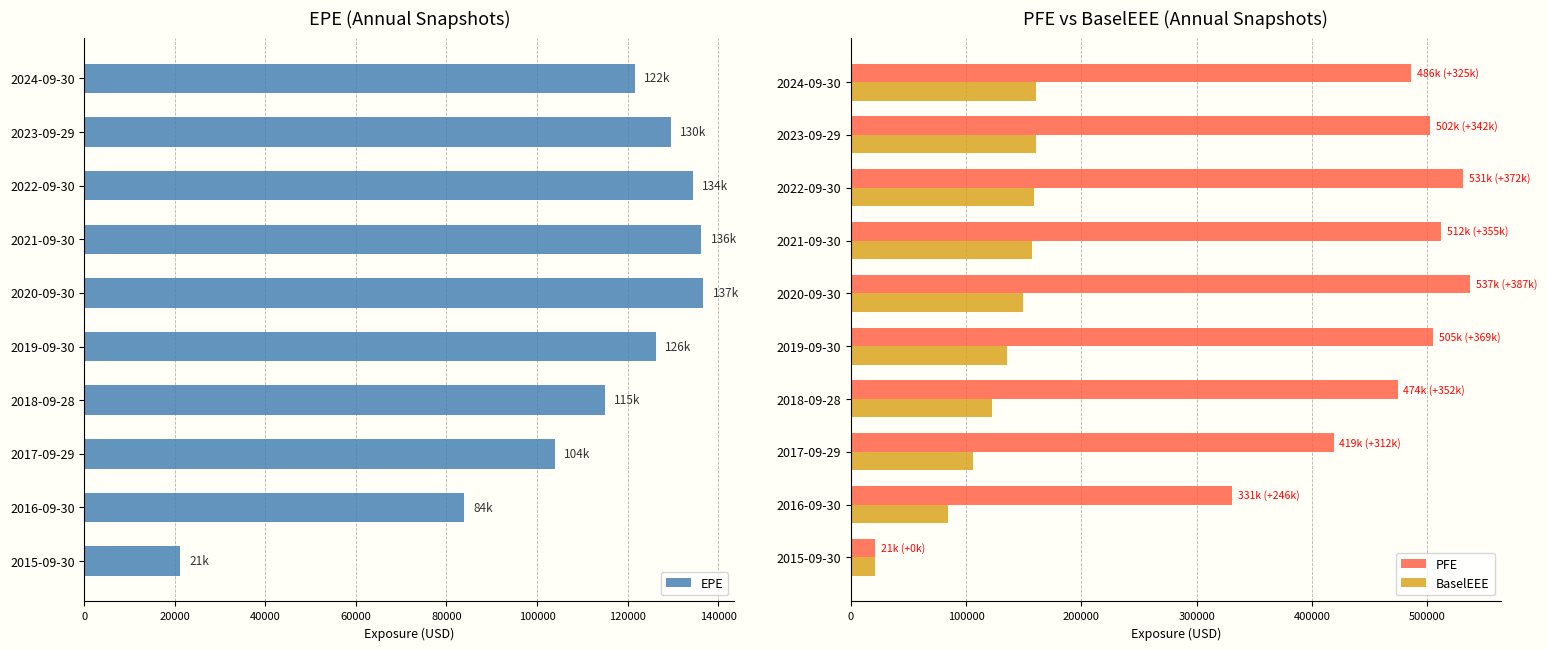

What is the sum of all PFE values?

4317293.0